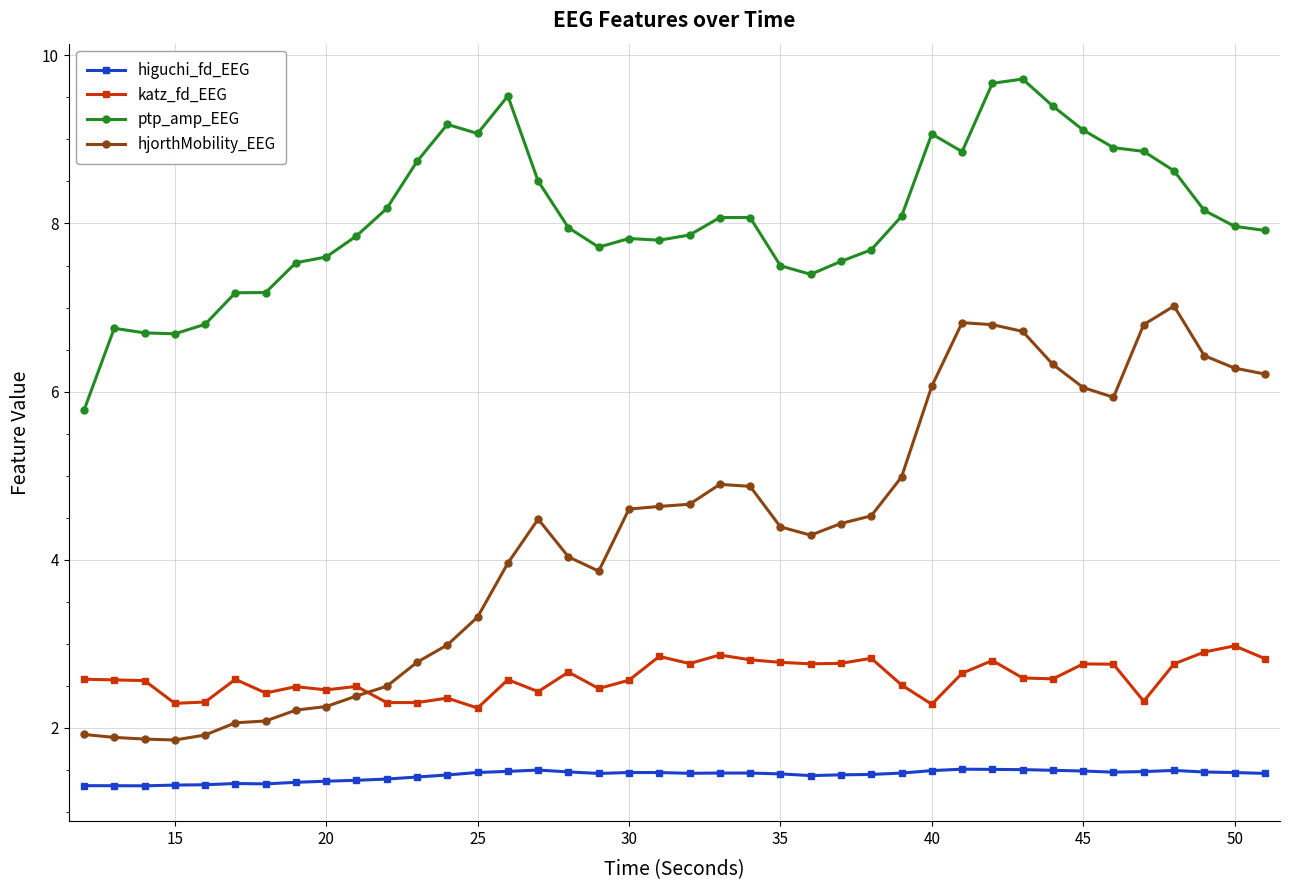

True or false: ptp_amp_EEG and higuchi_fd_EEG intersect in this chart.

False